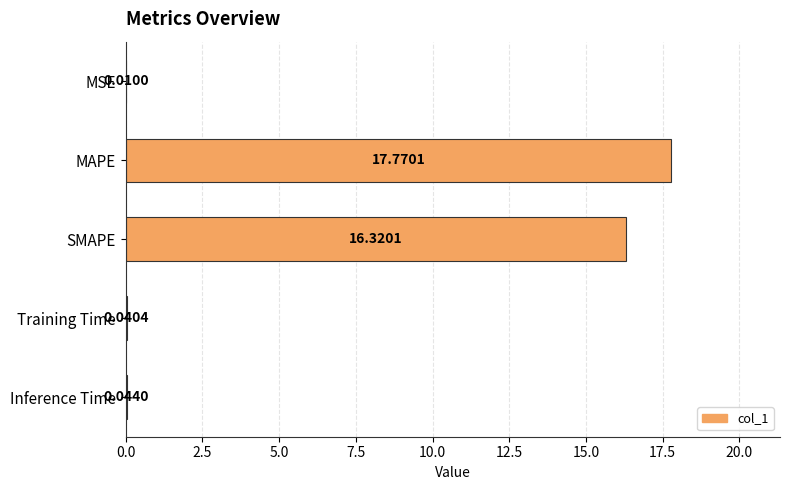

Which label corresponds to the largest value in the chart?

MAPE